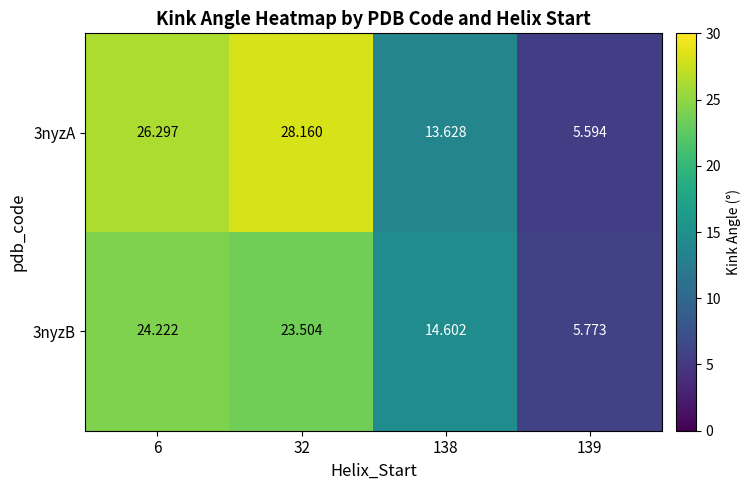

Is the value of 3nyzA at 138 greater than the value of 3nyzB at 139?

Yes